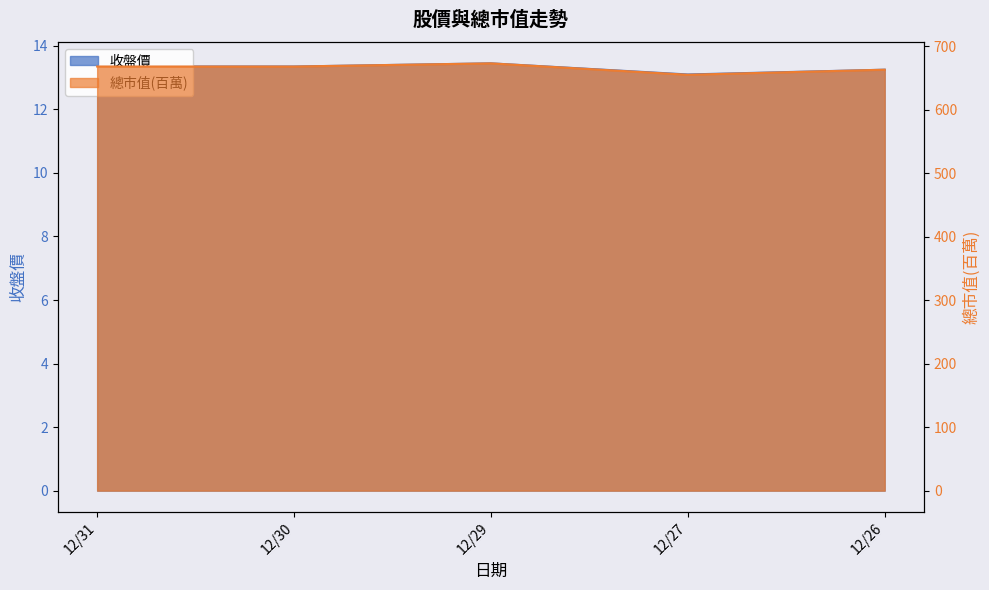

At 12/30, list the series in order from largest to smallest.

總市值(百萬), 收盤價